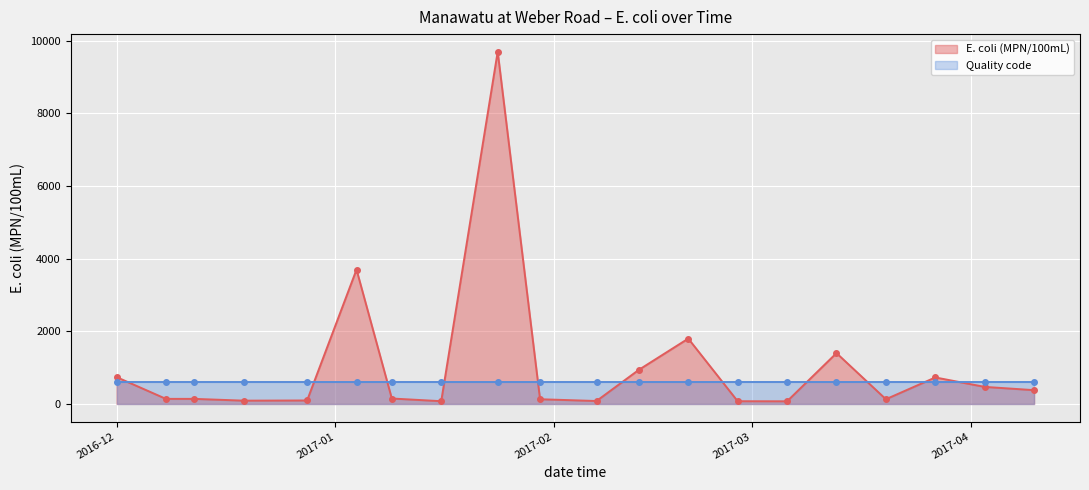

At which category does the chart reach its minimum across all series?

2017-03-06